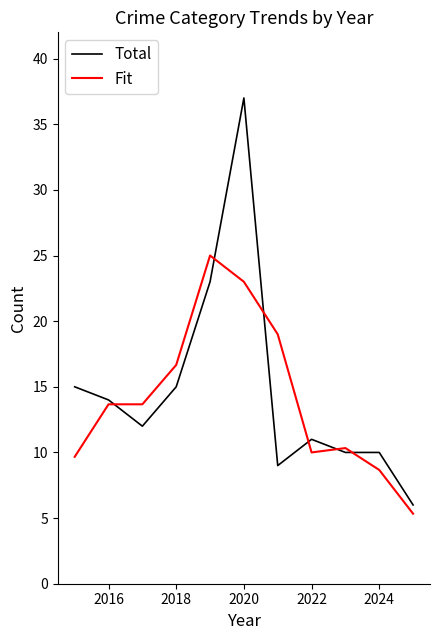

List the series in order of their overall mean, lowest first.

Fit, Total